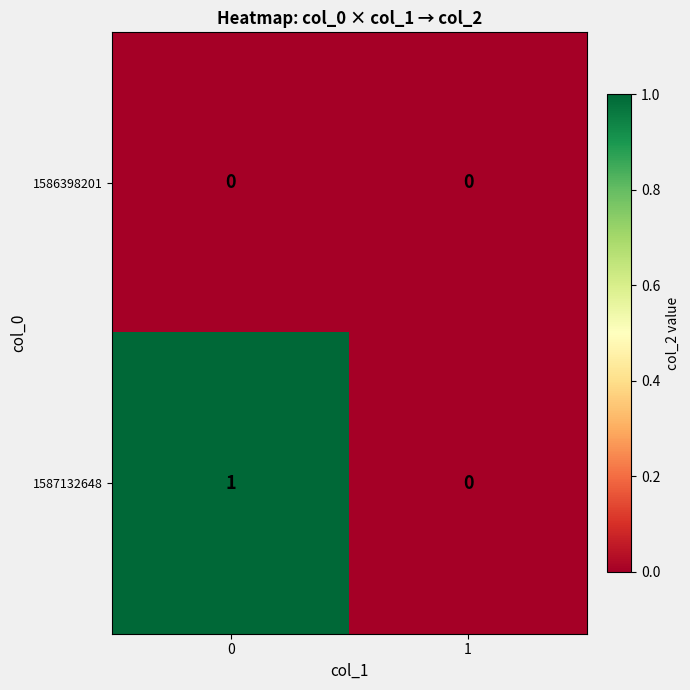

How many data points does each series have?

2